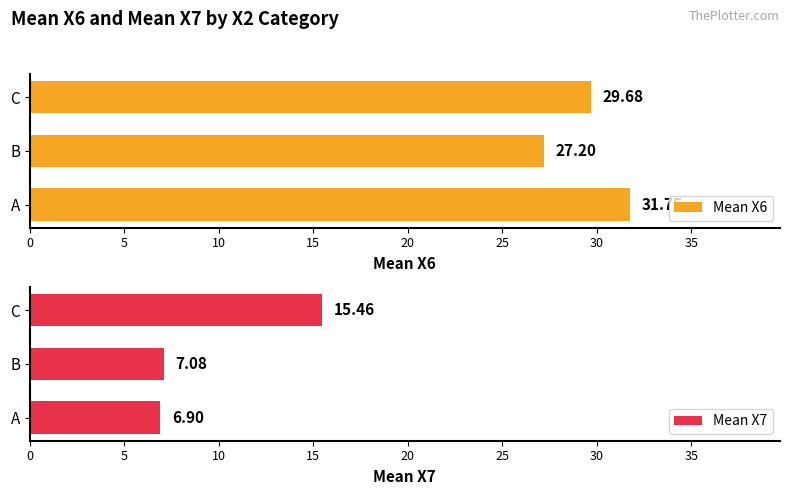

What is the sum of the Mean X6 values at B and C?

56.9